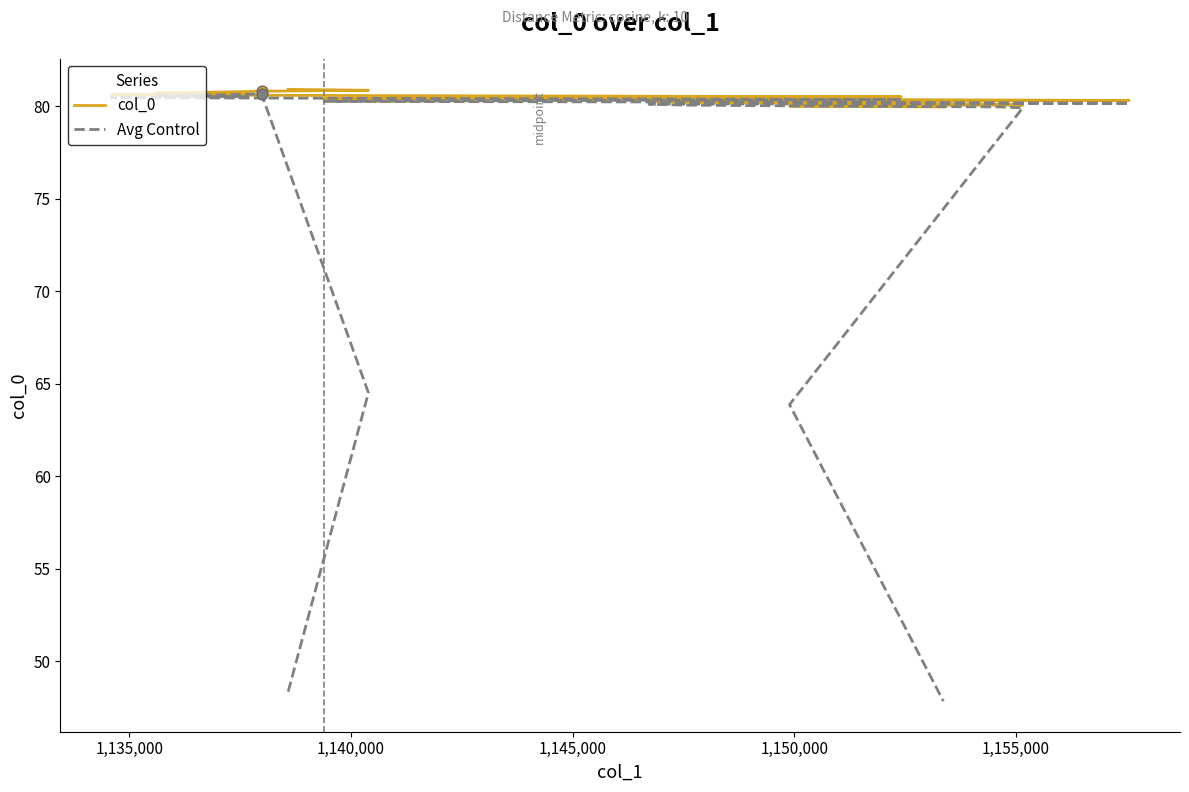

Which series has the largest total across all categories?

col_0